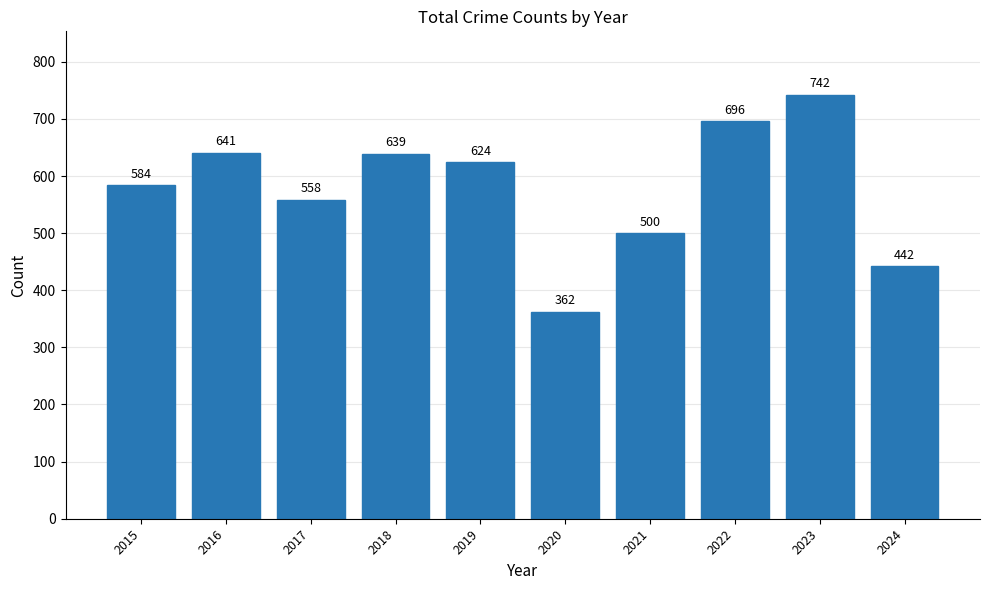

Which has a higher value, 2015 or 2017?

2015